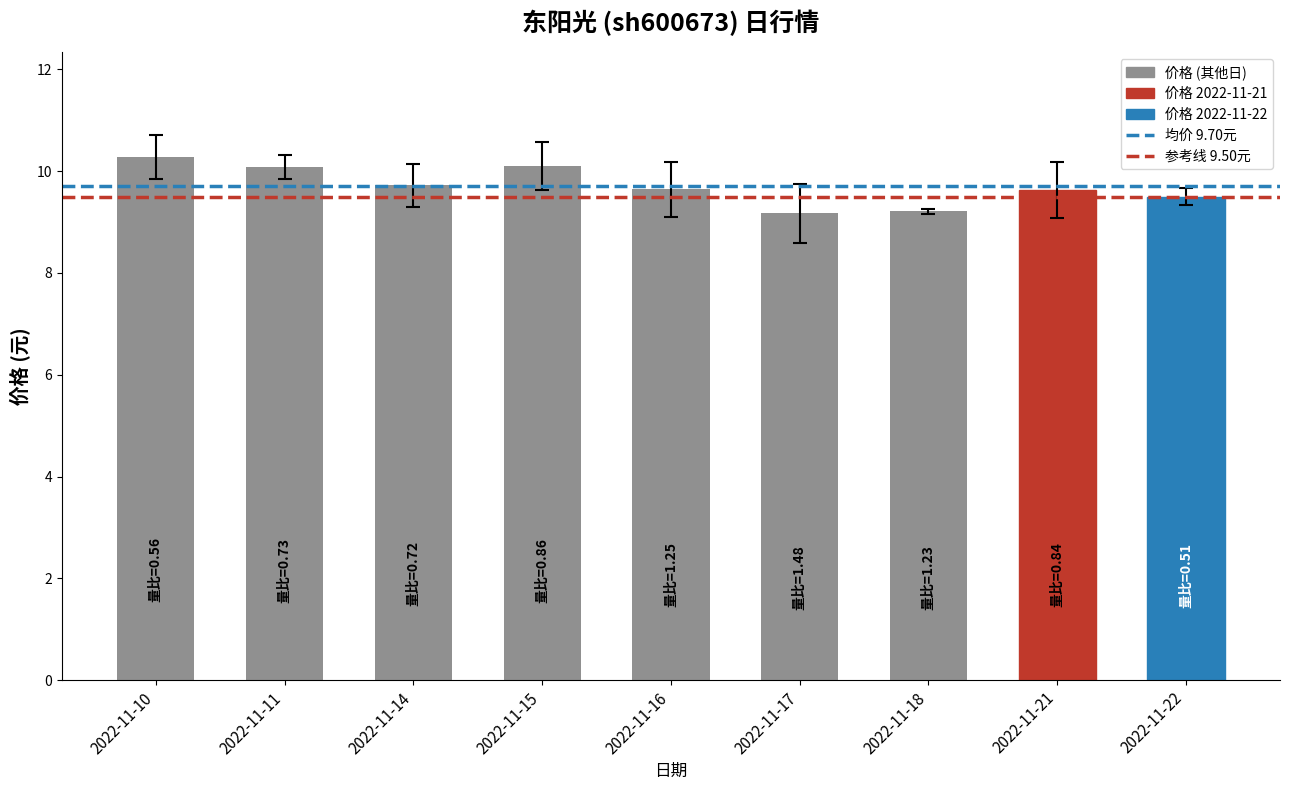

What is the difference between the values at 2022-11-17 and 2022-11-15?

0.9